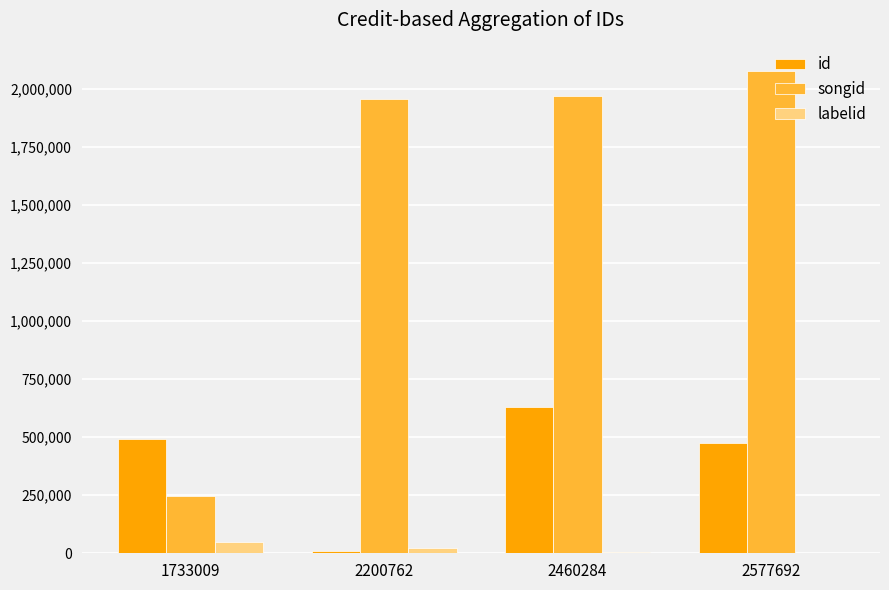

How many groups of bars are there?

4